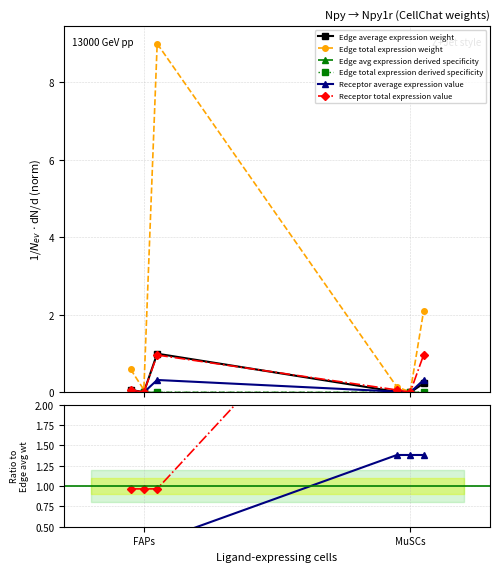

Is it true that Edge avg expression derived specificity equals 0.0 at FAPs?

True